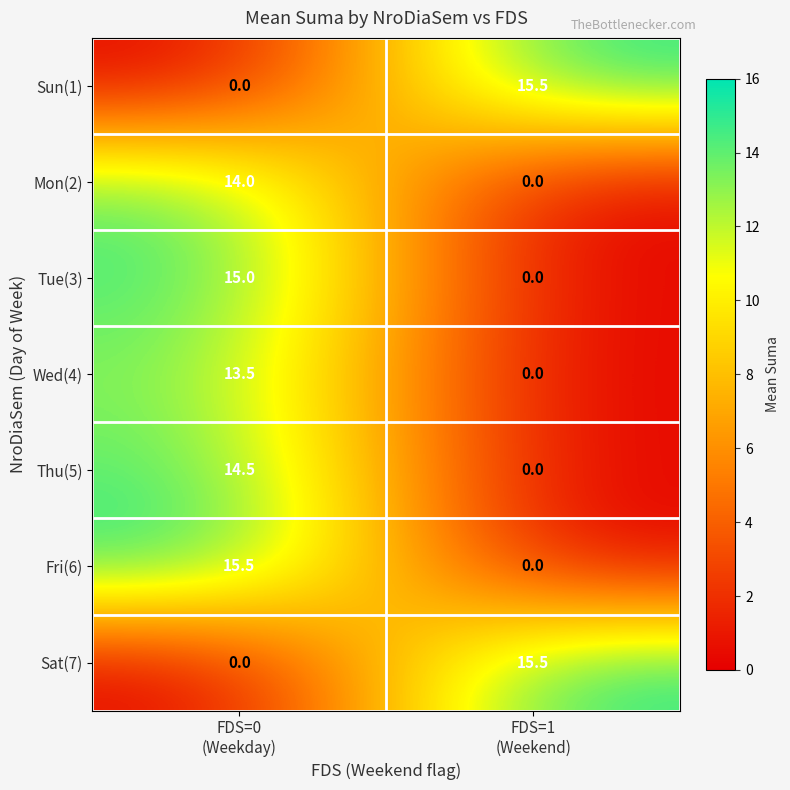

Reading right to left, transcribe all the data shown in this chart.

Sun(1): 15.5	0.0
Mon(2): 0.0	14.0
Tue(3): 0.0	15.0
Wed(4): 0.0	13.5
Thu(5): 0.0	14.5
Fri(6): 0.0	15.5
Sat(7): 15.5	0.0